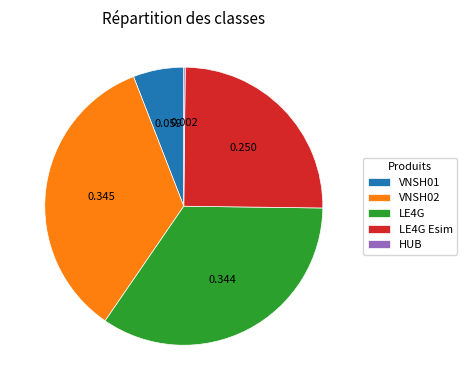

Combined, do VNSH02 and LE4G account for over 50%?

Yes